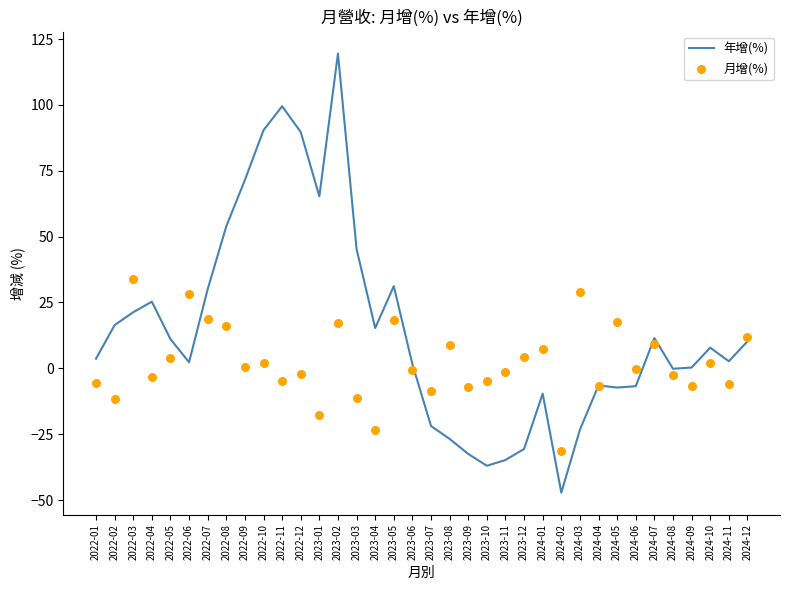

Which series contains the lowest Y value?

年增(%)